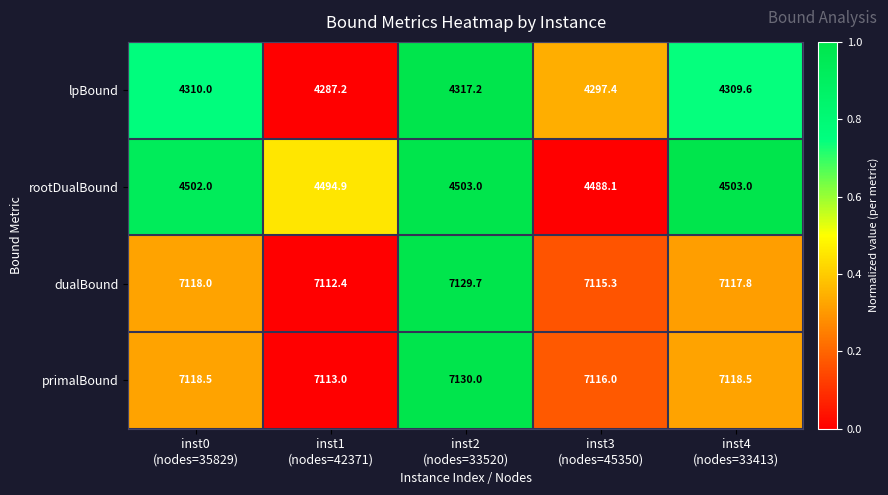

Reading left to right, extract all data points from this chart.

lpBound: 4310.0	4287.2	4317.2	4297.4	4309.6
rootDualBound: 4502.0	4494.9	4503.0	4488.1	4503.0
dualBound: 7118.0	7112.4	7129.7	7115.3	7117.8
primalBound: 7118.5	7113.0	7130.0	7116.0	7118.5